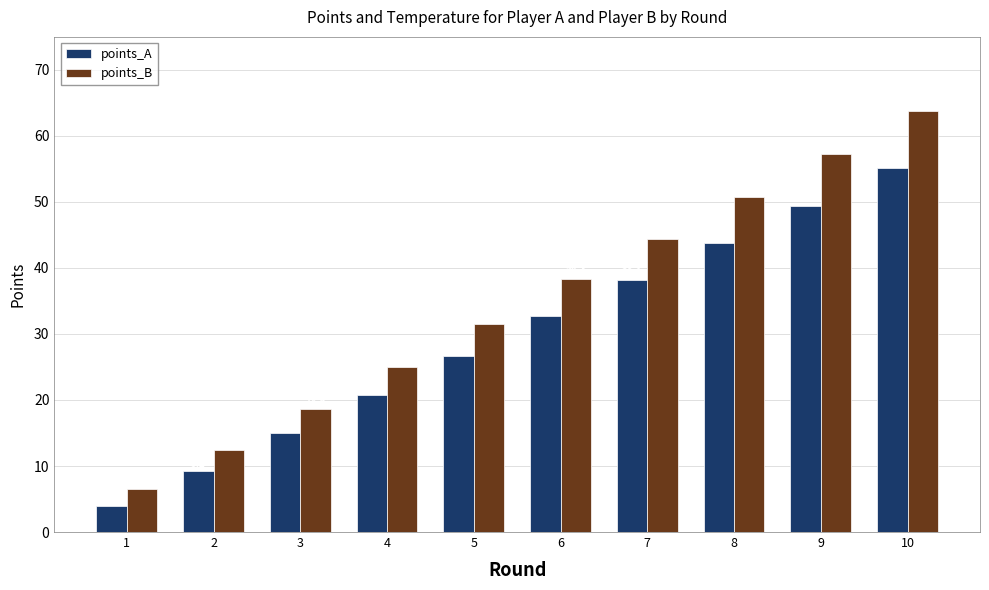

What is the difference between the maximum and minimum values in the points_B series?

57.2